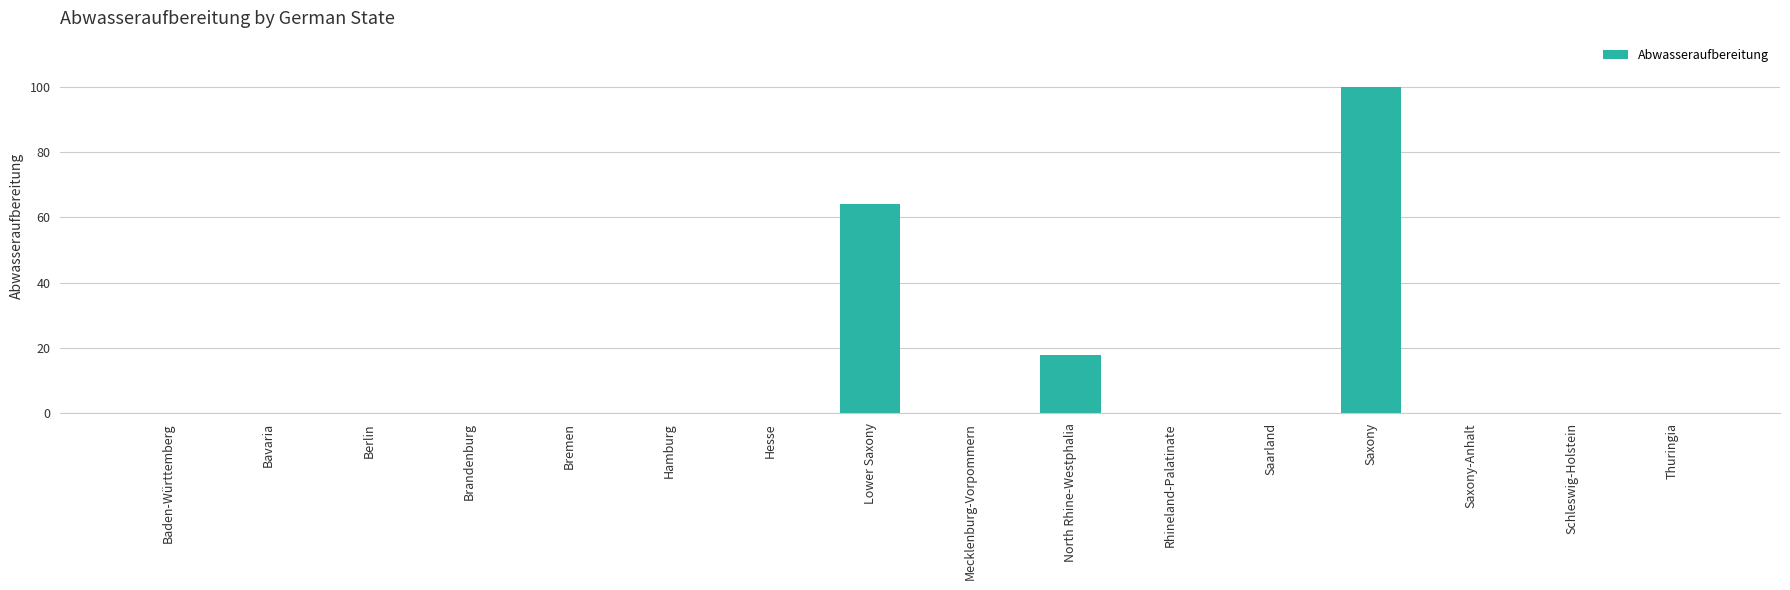

Reading left to right, extract all data points from this chart.

Baden-Württemberg=0	Bavaria=0	Berlin=0	Brandenburg=0	Bremen=0	Hamburg=0	Hesse=0	Lower Saxony=64	Mecklenburg-Vorpommern=0	North Rhine-Westphalia=18	Rhineland-Palatinate=0	Saarland=0	Saxony=100	Saxony-Anhalt=0	Schleswig-Holstein=0	Thuringia=0